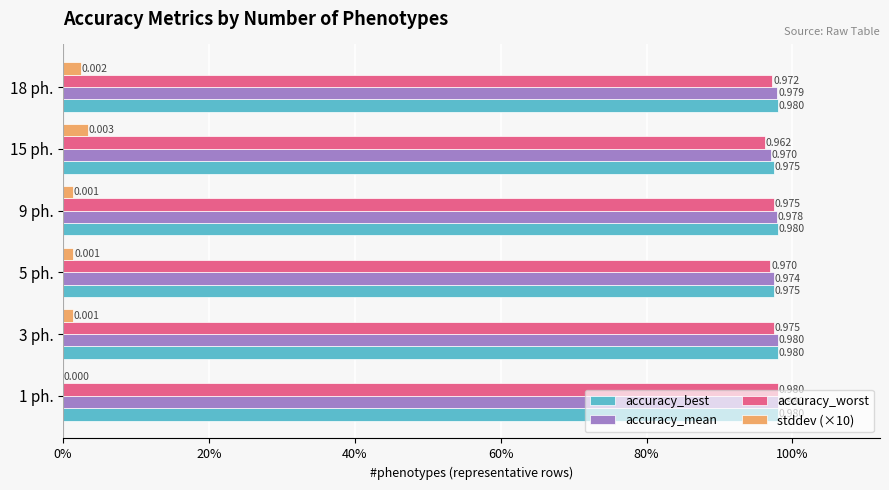

What are all the series names shown in the legend?

accuracy_best, accuracy_mean, accuracy_worst, stddev (×10)